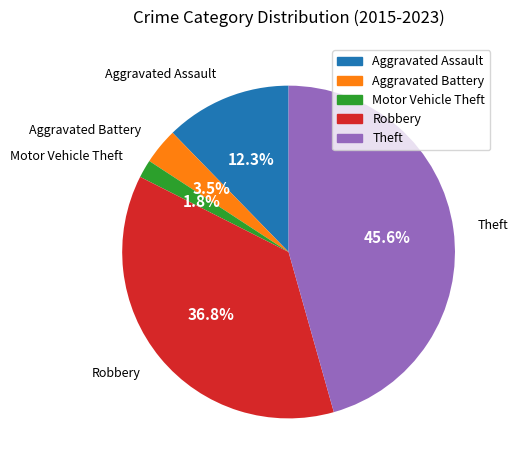

Rank the categories by value from highest to lowest.

Theft, Robbery, Aggravated Assault, Aggravated Battery, Motor Vehicle Theft